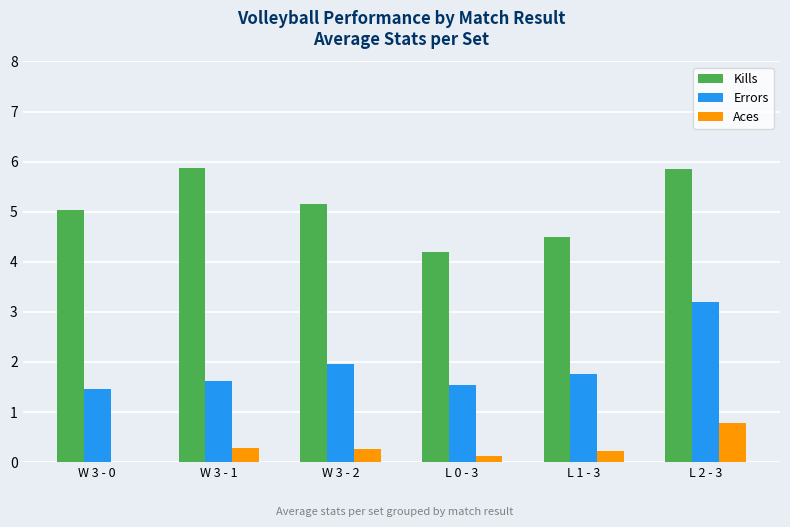

What are all the series names shown in the legend?

Kills, Errors, Aces